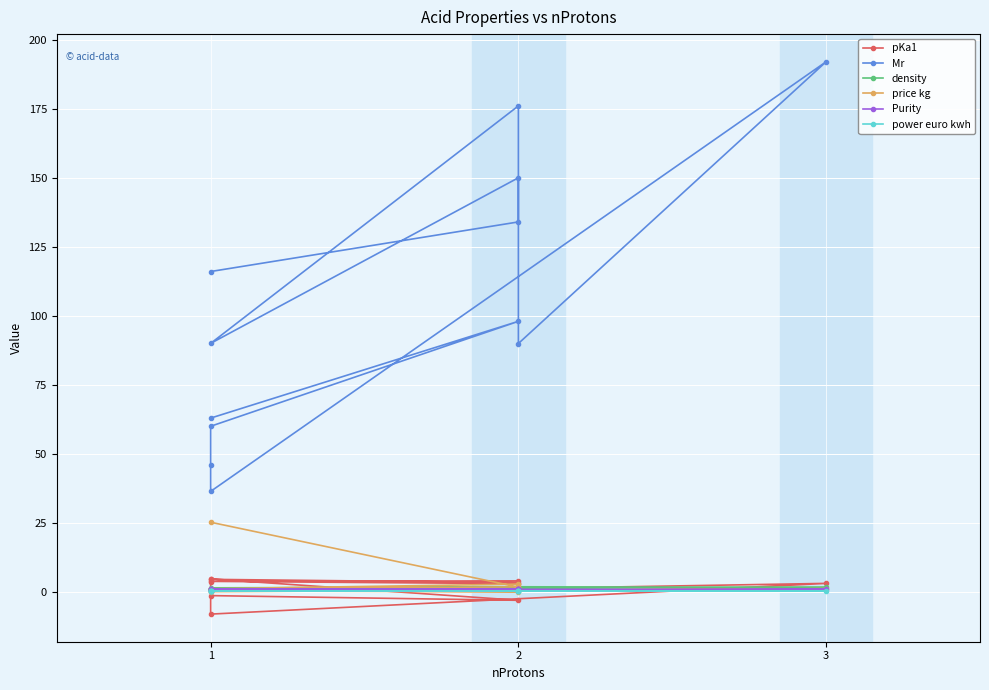

What is the value of the density point at the 3rd from the left?

1.0